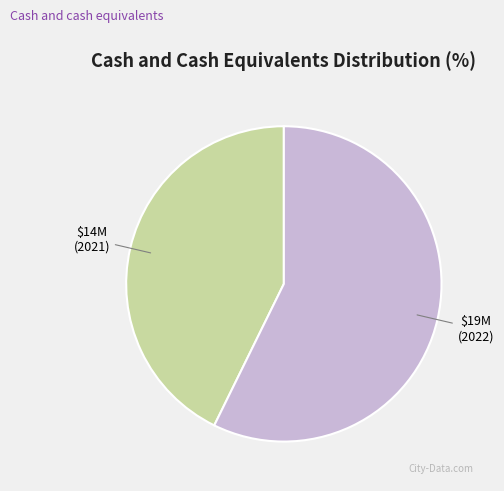

Is there any slice that represents more than half of the pie?

Yes